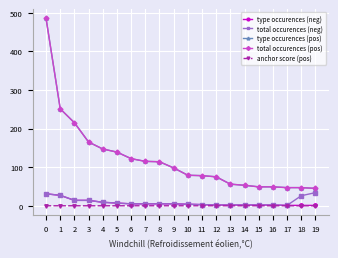

Is this an area chart (filled region under the line)?

No